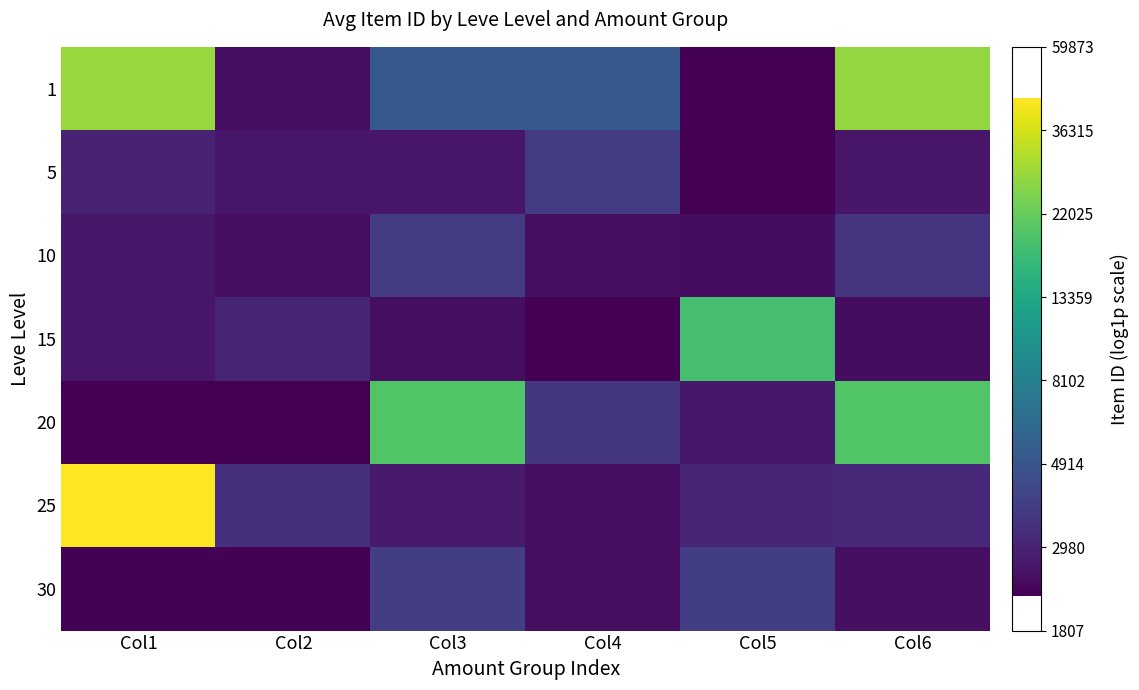

Between Col1 and Col5, which is larger?

Col1